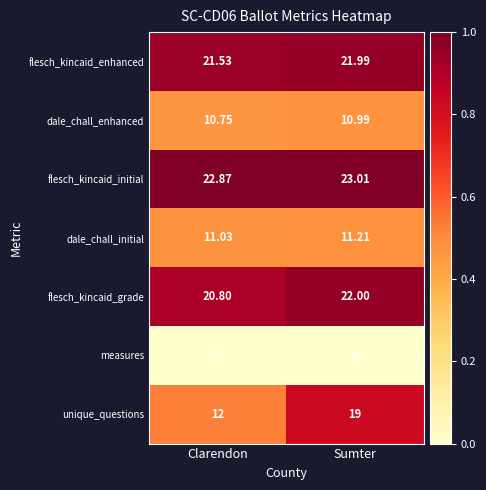

At which label is dale_chall_initial closest to 11?

Clarendon